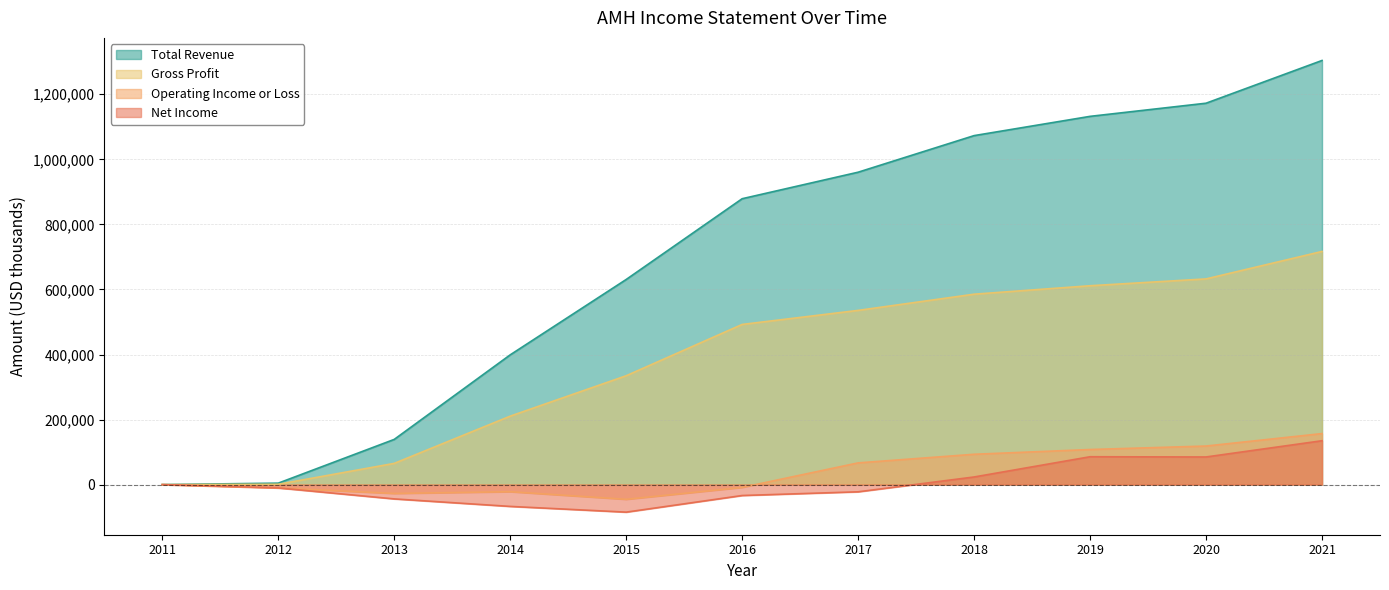

What is the sum of all Total Revenue values?

7693800